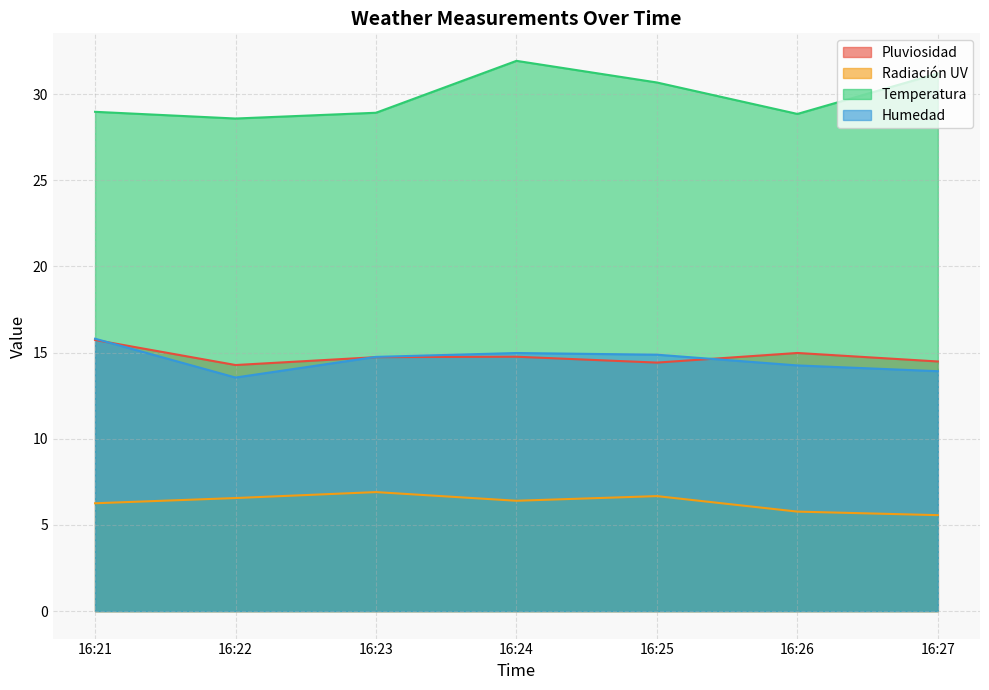

Reading left to right, transcribe all the data shown in this chart.

Pluviosidad: 15.7	14.3	14.7	14.8	14.4	15.0	14.5
Radiación UV: 6.3	6.6	6.9	6.4	6.7	5.8	5.6
Temperatura: 29.0	28.6	28.9	31.9	30.7	28.8	31.2
Humedad: 15.8	13.6	14.8	15.0	14.9	14.3	13.9